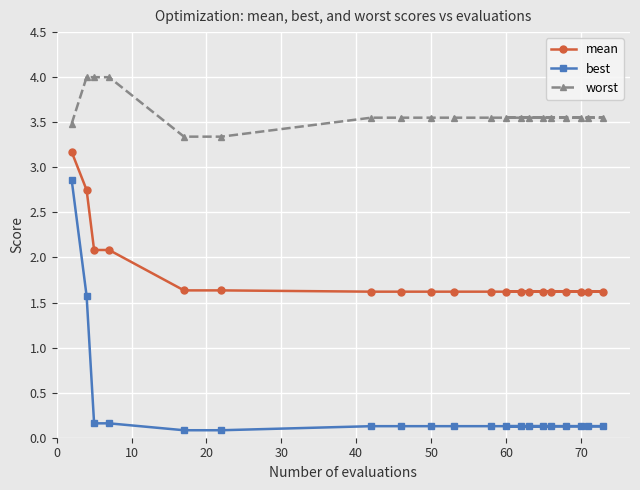

Rank the series at 12 from highest to lowest value.

worst, mean, best